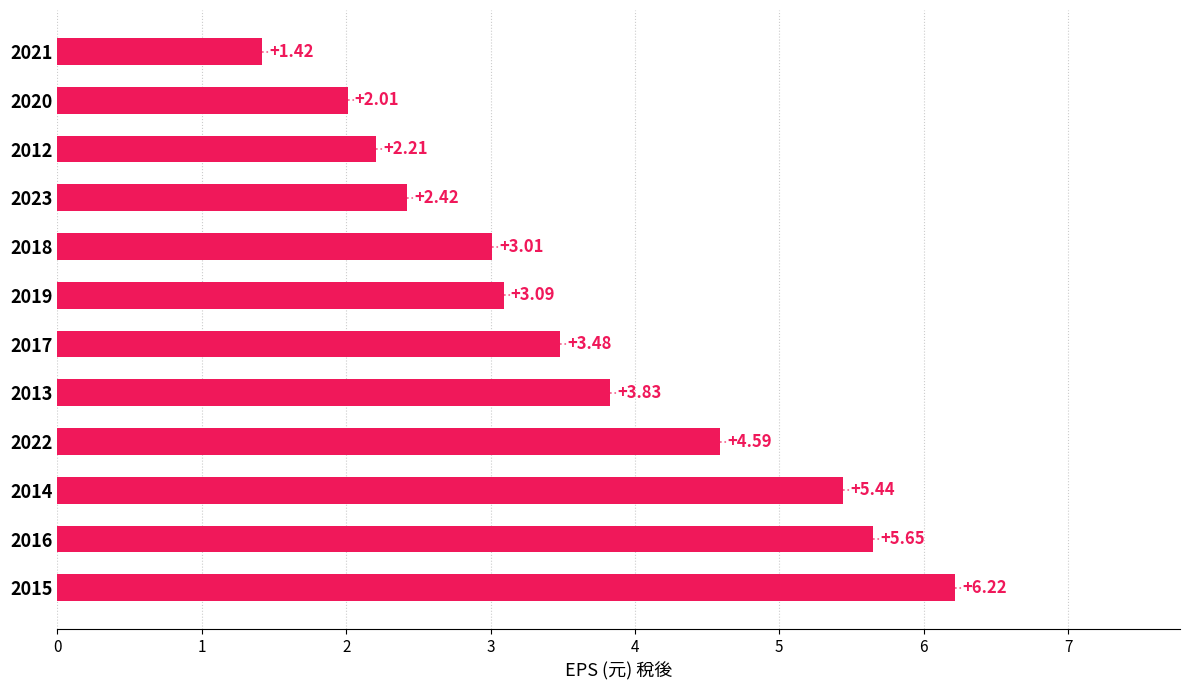

Approximately how many times larger is the value at 2023 compared to 2022?

0.5